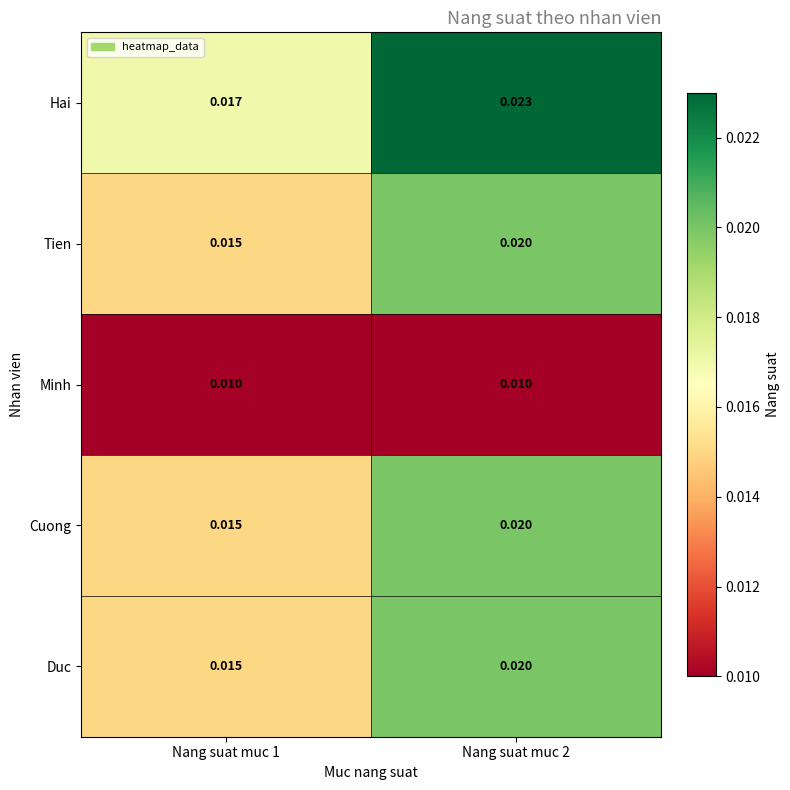

Which label corresponds to the largest value in the chart?

Nang suat muc 2